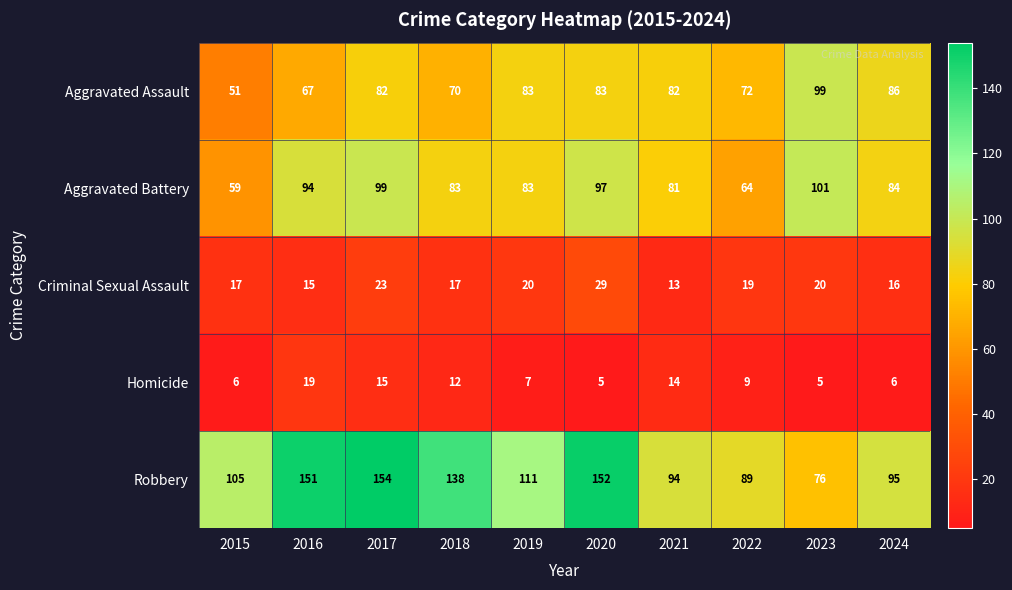

What is the sum of all Aggravated Assault values?

775